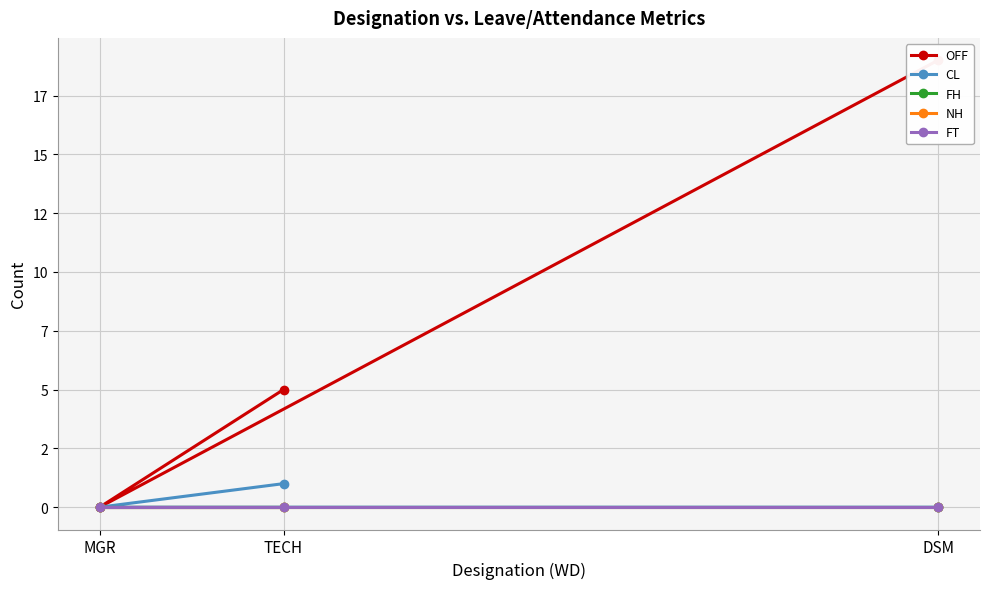

At which category is the sum across all series the highest?

DSM